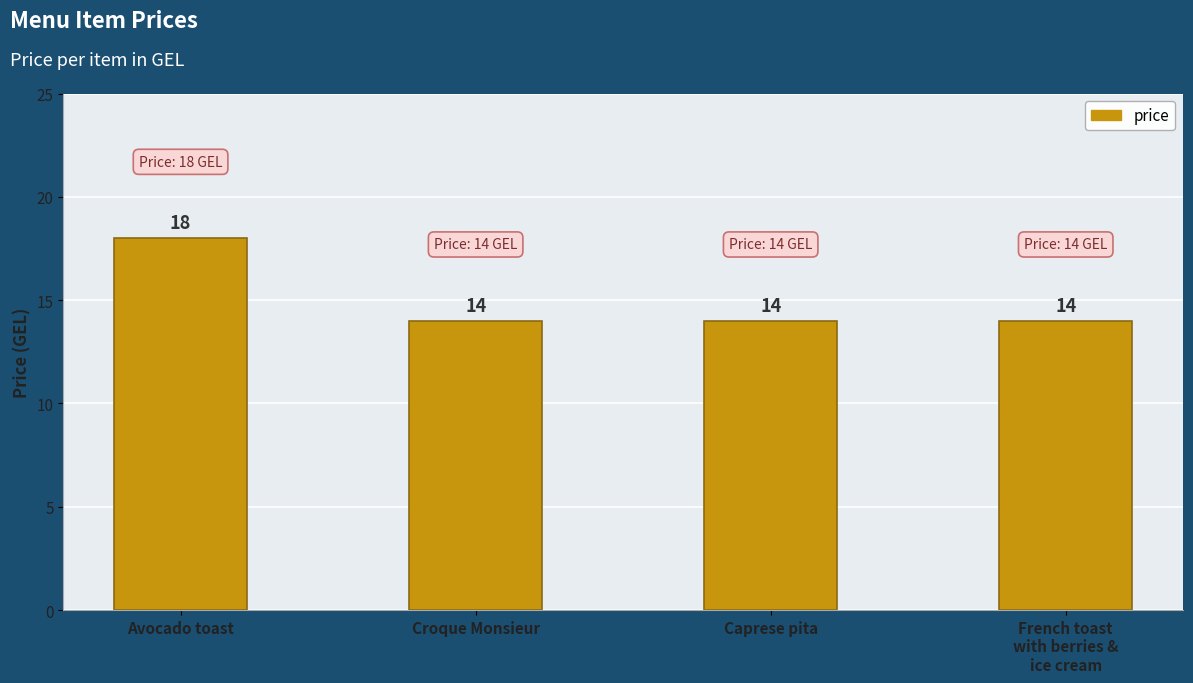

Read the value at French toast
with berries &
ice cream.

14